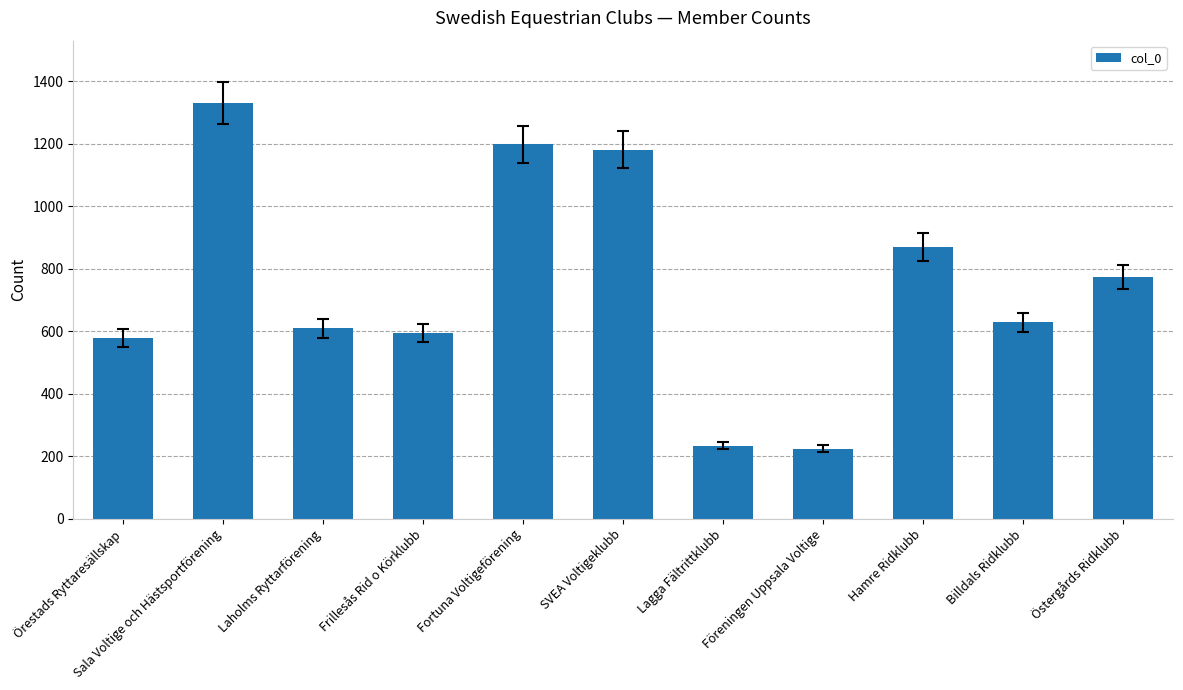

What is the label of the 3rd bar from the left?

Laholms Ryttarförening